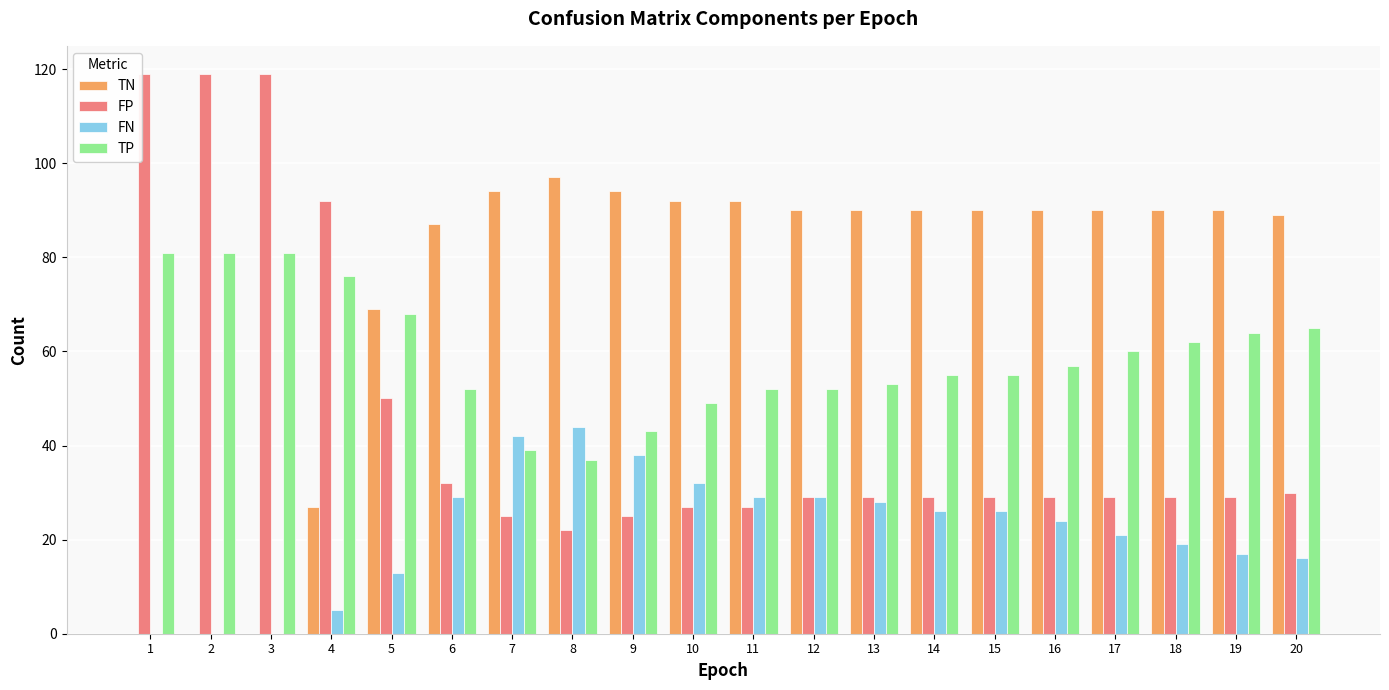

Reading right to left, list all the values displayed in this chart.

TN: 20=89	19=90	18=90	17=90	16=90	15=90	14=90	13=90	12=90	11=92	10=92	9=94	8=97	7=94	6=87	5=69	4=27	3=0	2=0	1=0
FP: 20=30	19=29	18=29	17=29	16=29	15=29	14=29	13=29	12=29	11=27	10=27	9=25	8=22	7=25	6=32	5=50	4=92	3=119	2=119	1=119
FN: 20=16	19=17	18=19	17=21	16=24	15=26	14=26	13=28	12=29	11=29	10=32	9=38	8=44	7=42	6=29	5=13	4=5	3=0	2=0	1=0
TP: 20=65	19=64	18=62	17=60	16=57	15=55	14=55	13=53	12=52	11=52	10=49	9=43	8=37	7=39	6=52	5=68	4=76	3=81	2=81	1=81